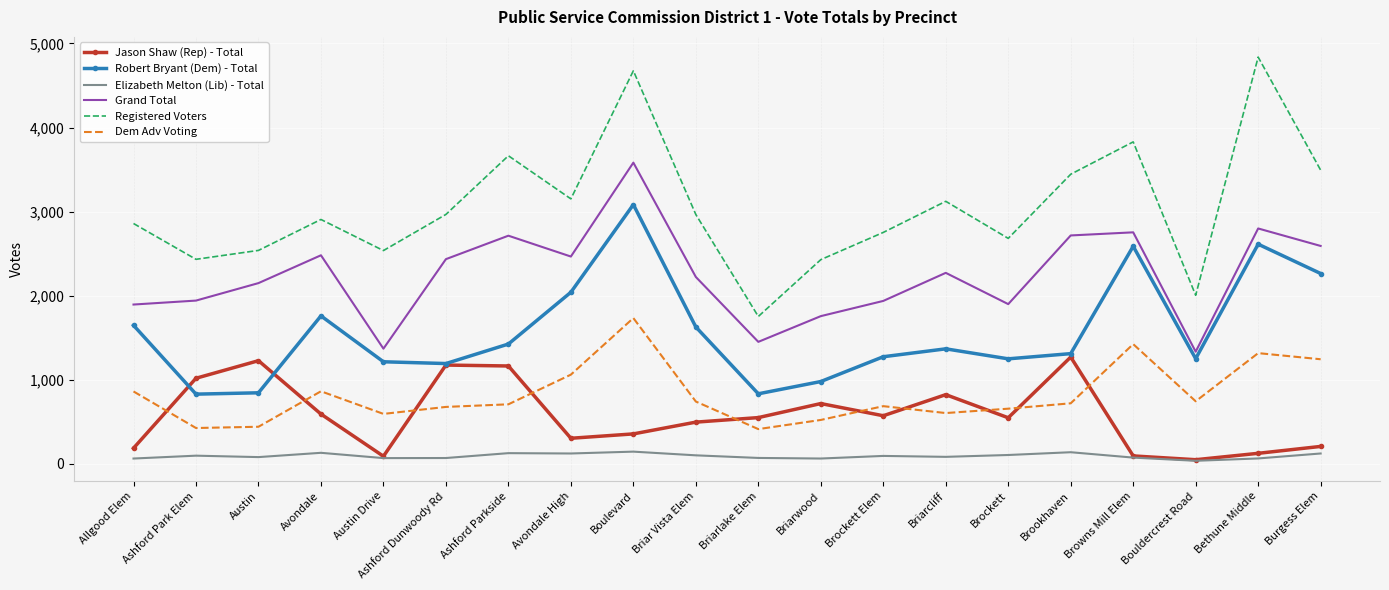

What is the highest value of the Registered Voters series?

4838